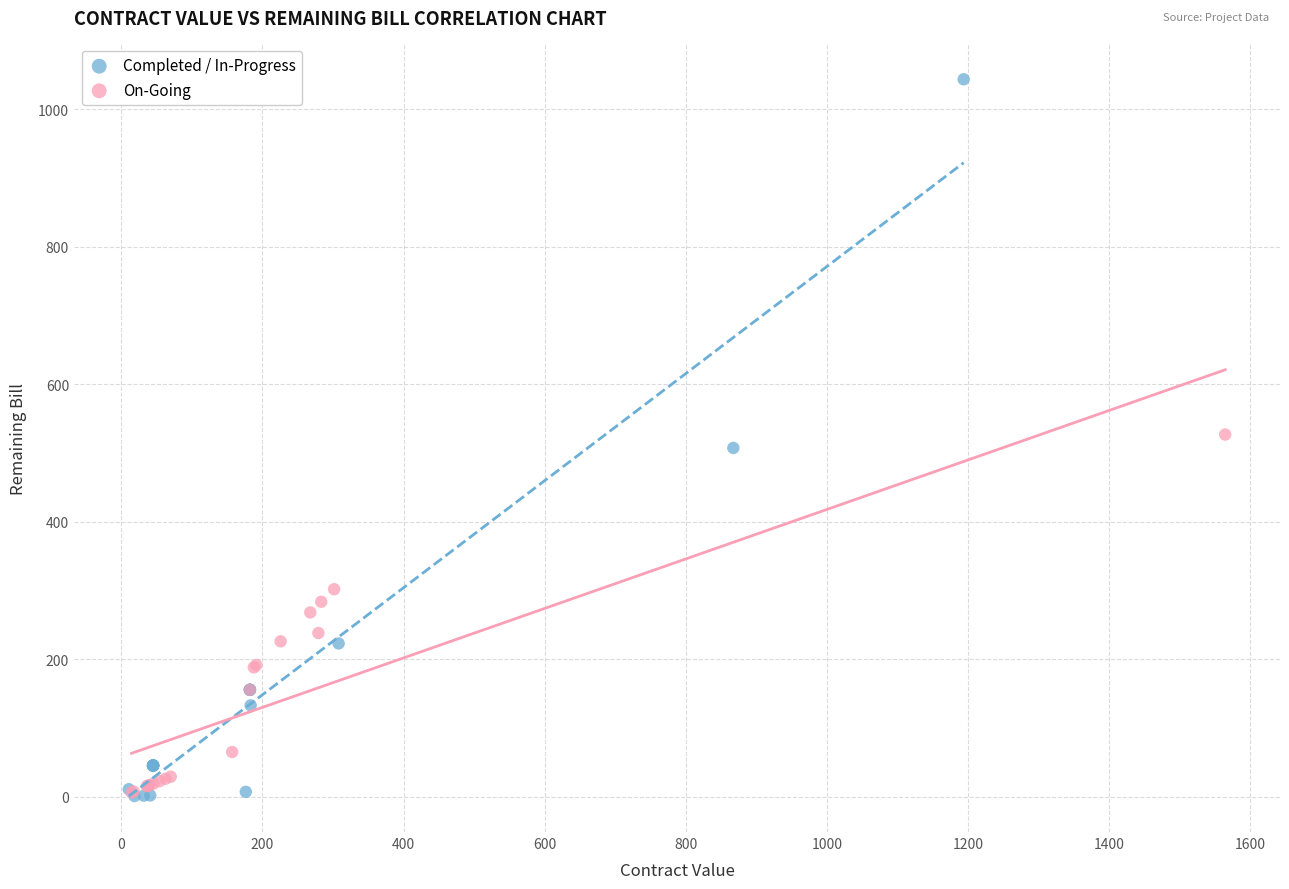

Which series contains the highest Y value?

Completed / In-Progress